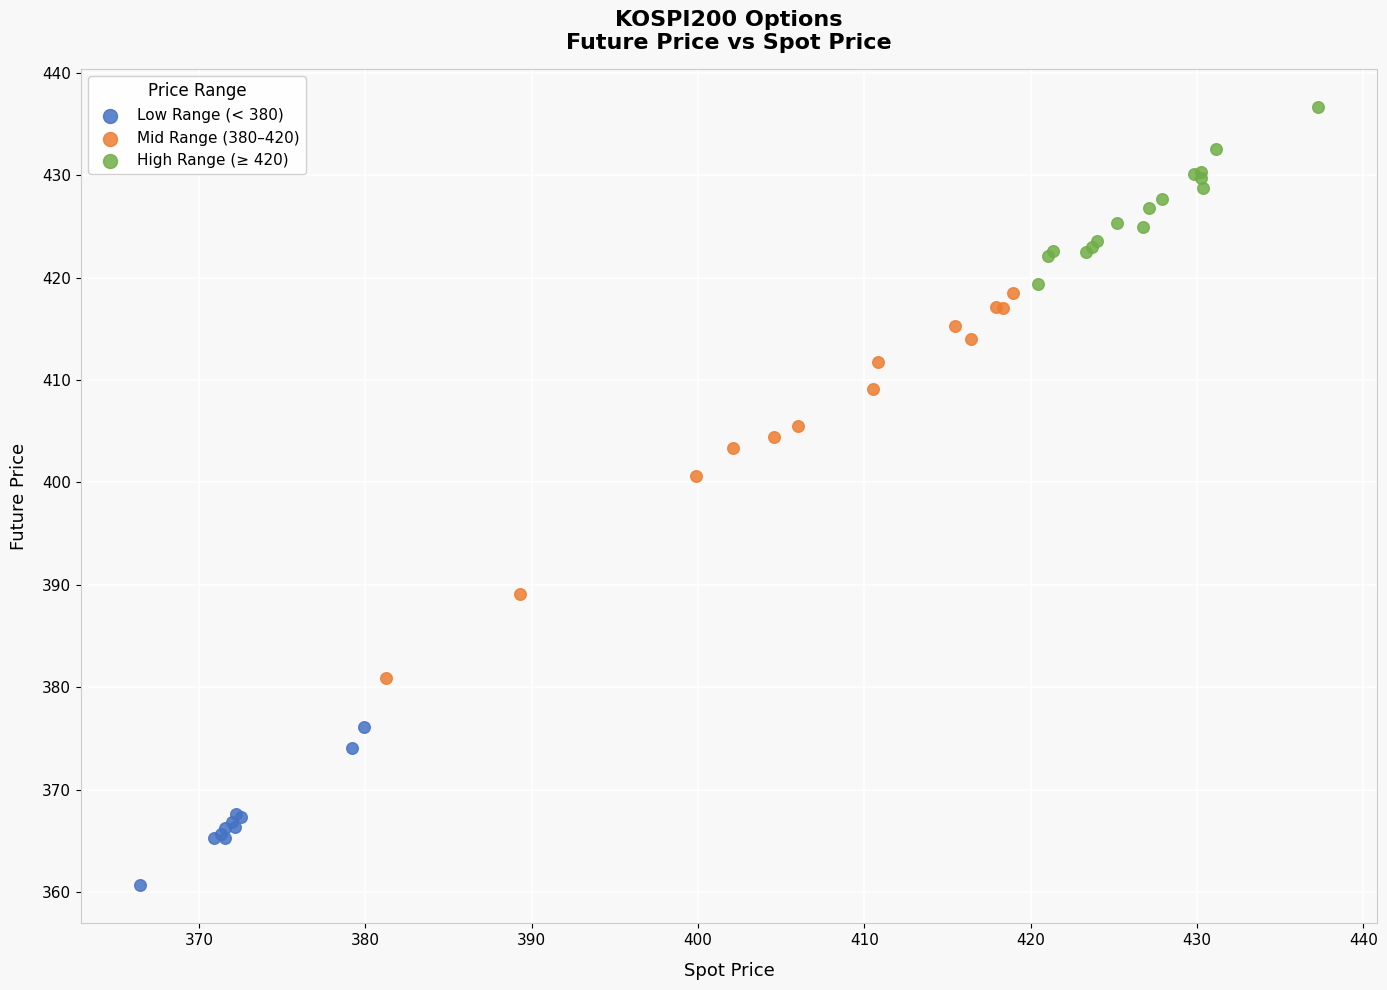

What are all the series names shown in the legend?

Low Range (< 380), Mid Range (380–420), High Range (≥ 420)